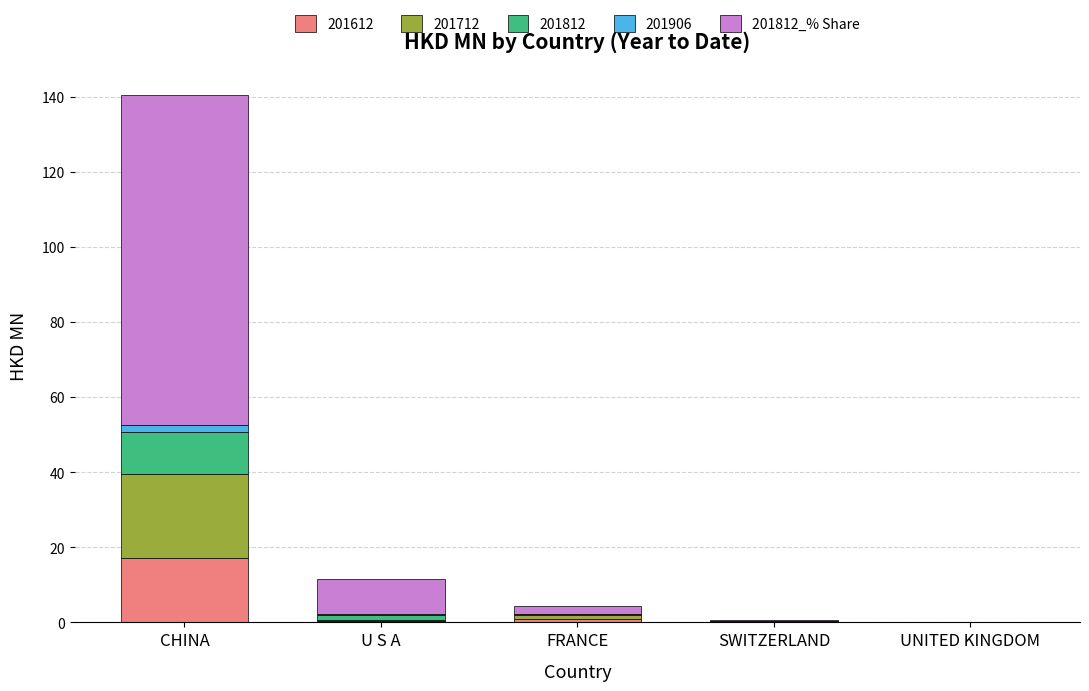

What is the sum of all 201612 values?

18.9